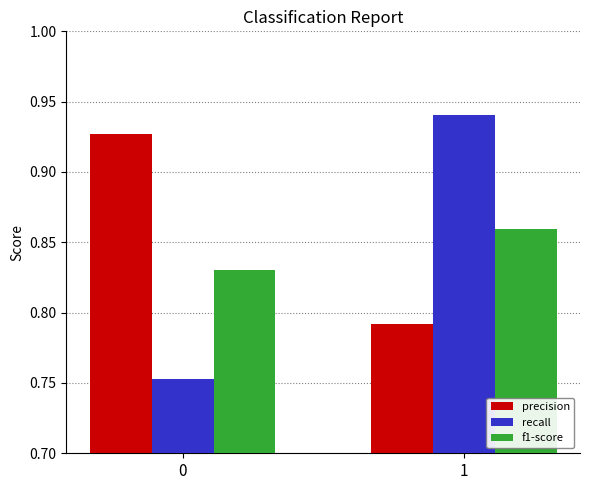

What is the sum of all precision values?

1.7